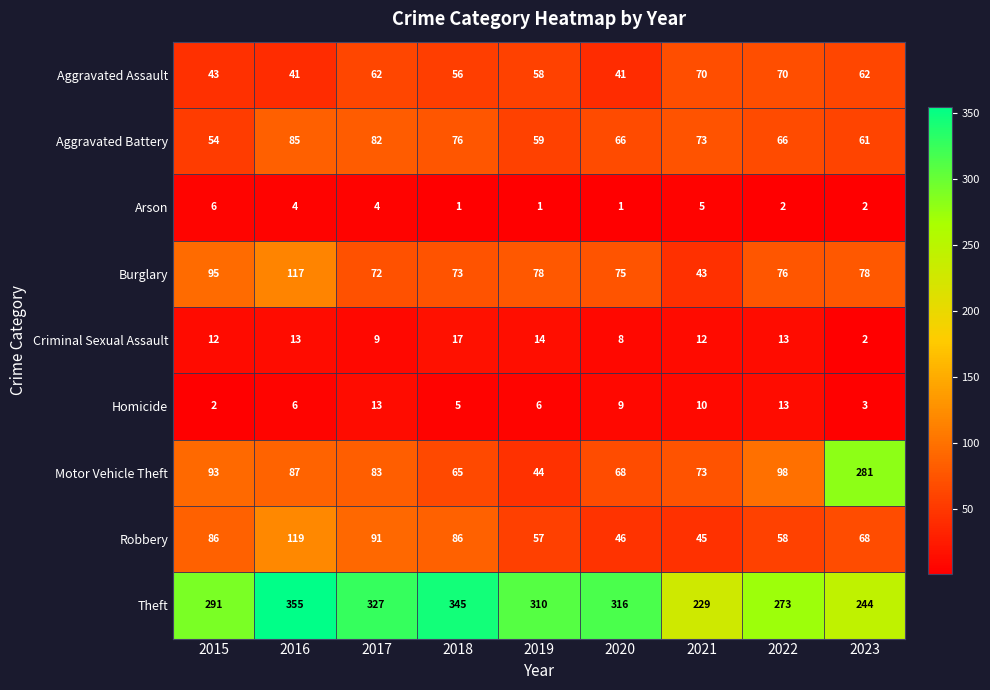

What is the maximum value for Aggravated Assault?

70